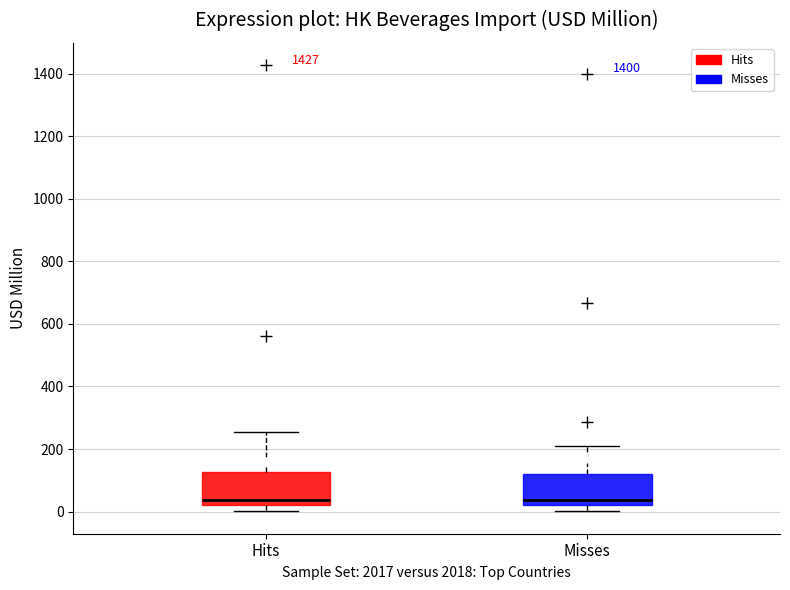

Reading left to right, read every box against the y-axis: the position of its median line, the range the box covers, and the ends of its whiskers. The values are not printed on the chart, so give them approximately, as read against the axis.

Hits: median 40, box 20 to 120, whiskers 0 to 260
Misses: median 40, box 20 to 120, whiskers 0 to 200